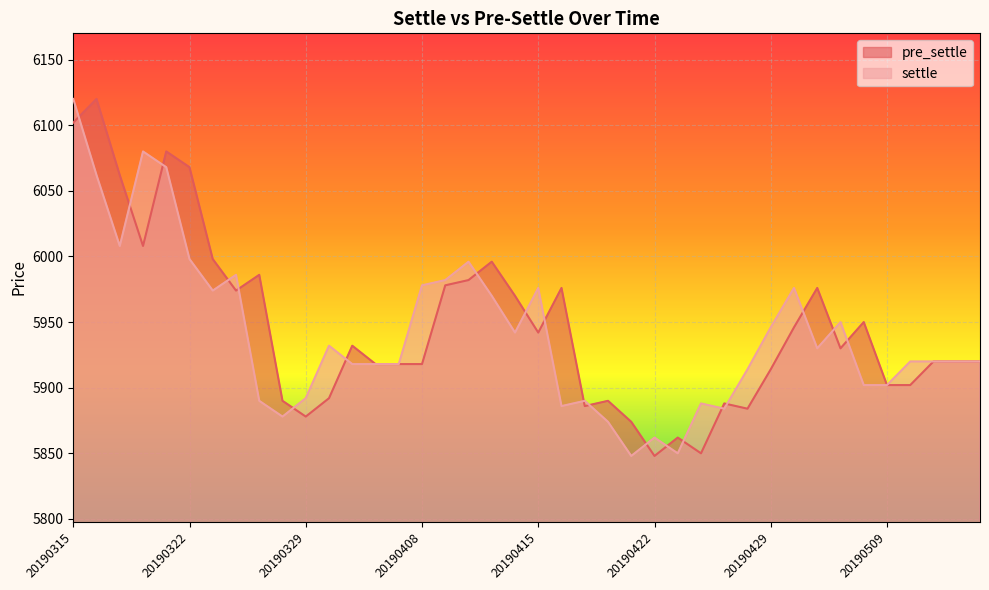

The pre_settle series shows 1710 at 20190510. True or false?

False